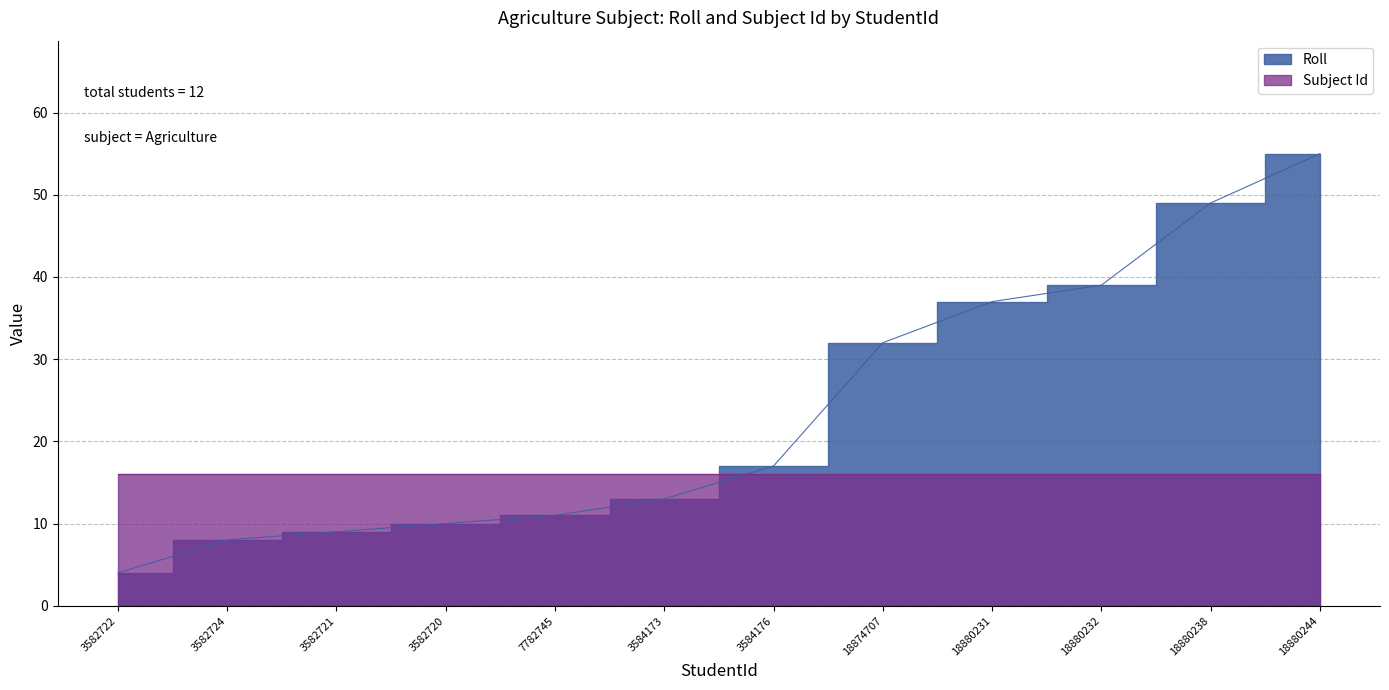

What is the label of the 7th point from the right?

3584173